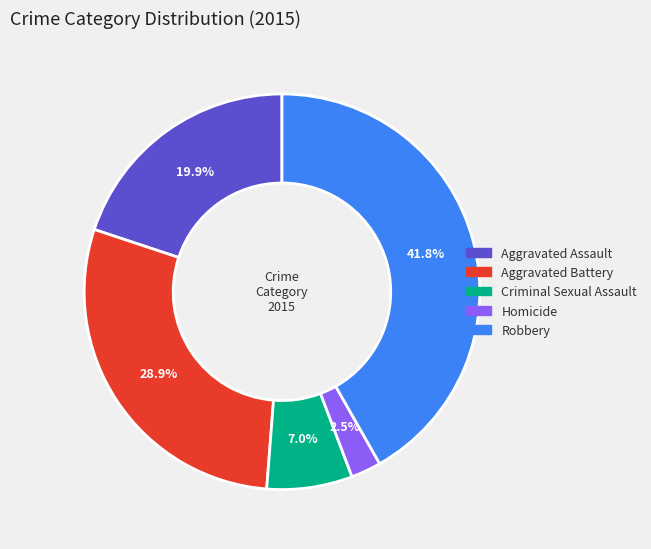

Count the number of slices in the pie.

5